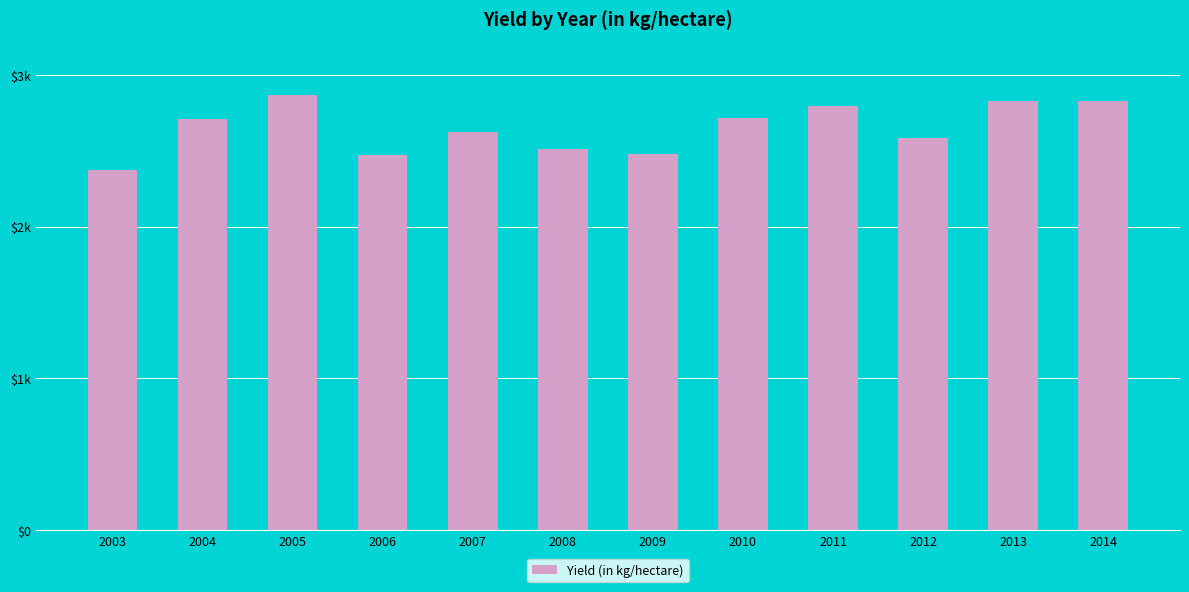

Reading right to left, extract all data points from this chart.

2014=2826	2013=2828	2012=2587	2011=2793	2010=2719	2009=2482	2008=2511	2007=2625	2006=2471	2005=2868	2004=2712	2003=2375